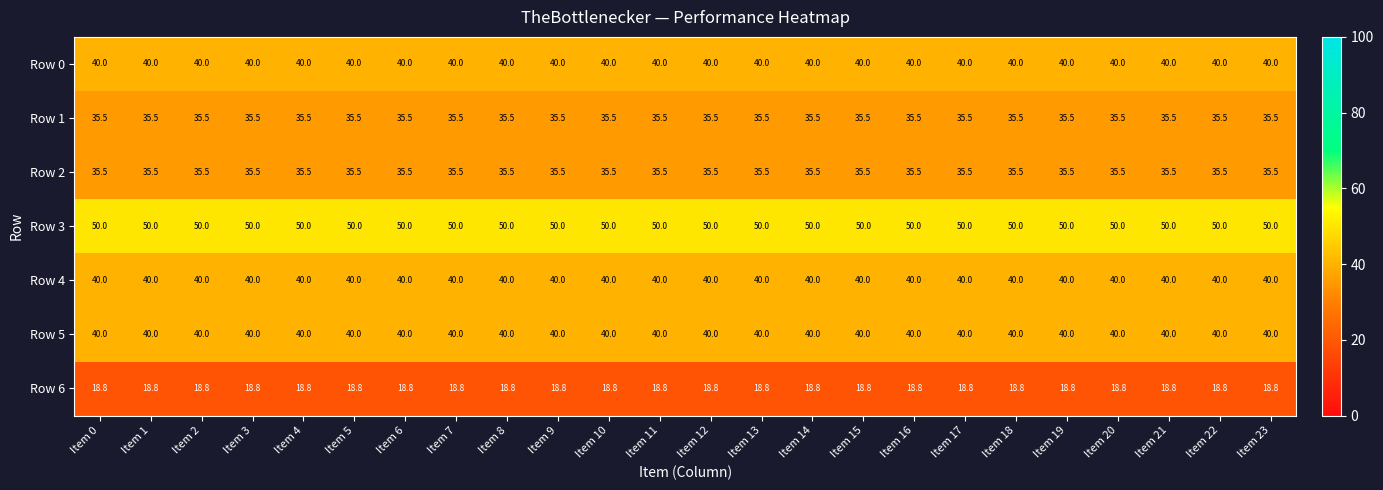

The Row 1 series shows 60.9 at Item 2. True or false?

False